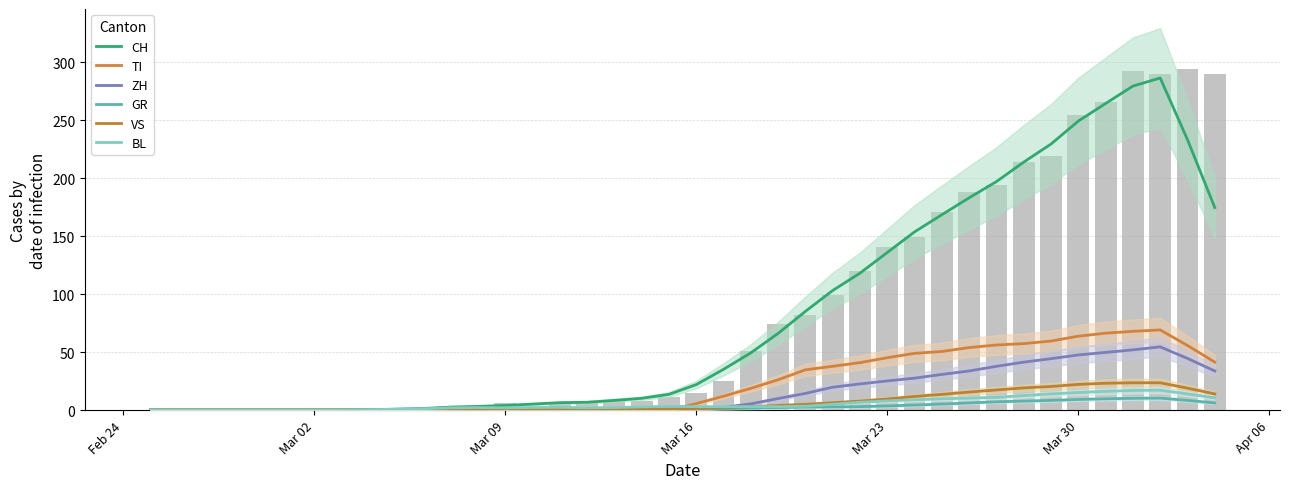

Which series has the largest total across all categories?

CH